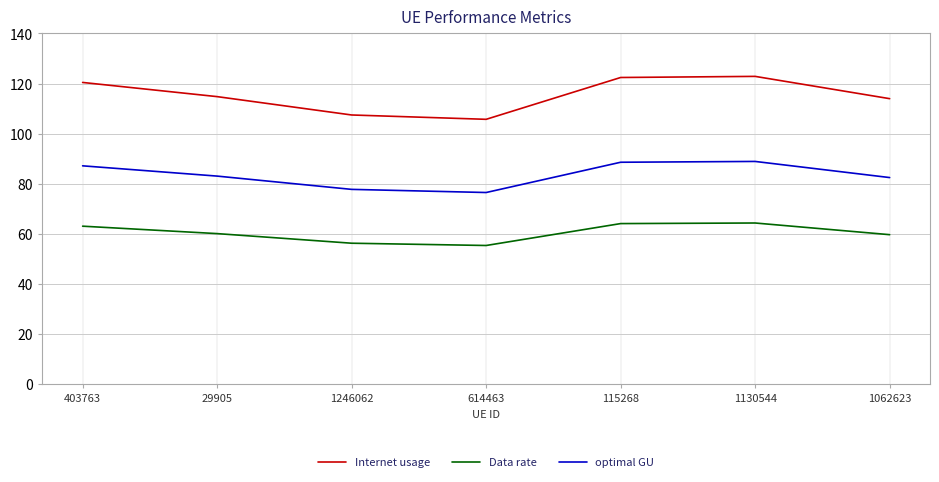

At 1062623, list the series in order from smallest to largest.

Data rate, optimal GU, Internet usage